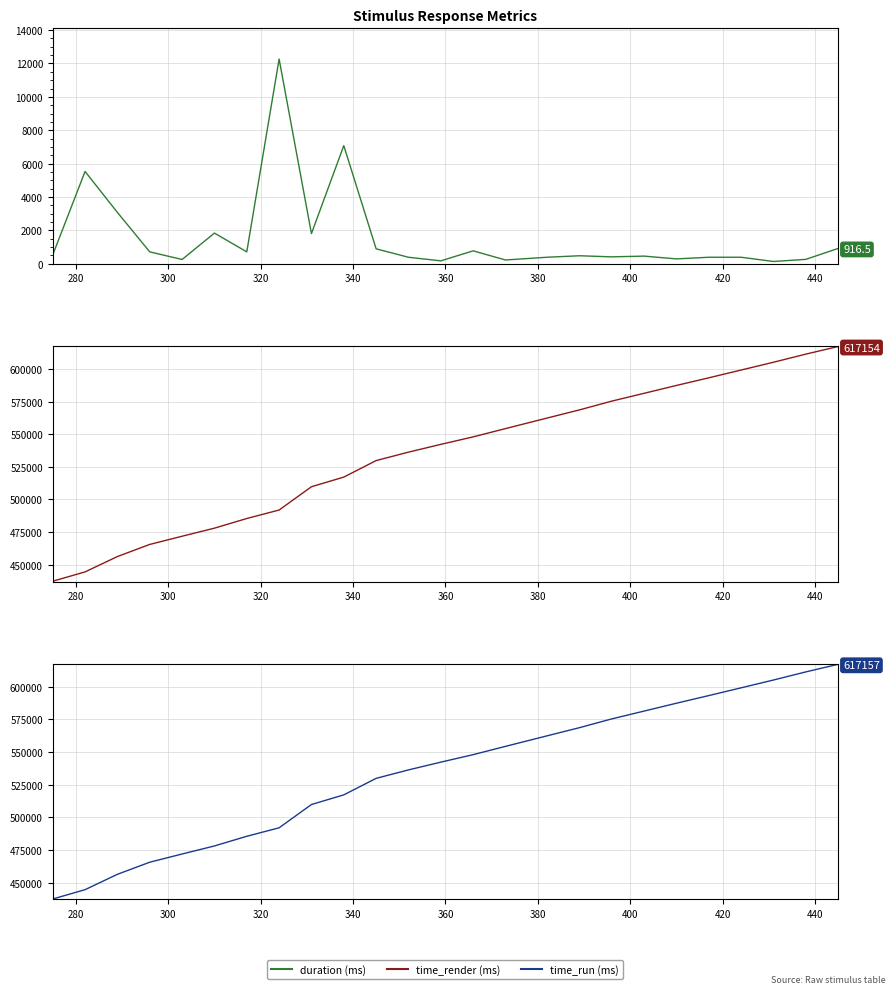

True or false: duration has a value of 426.6 at 23.

False